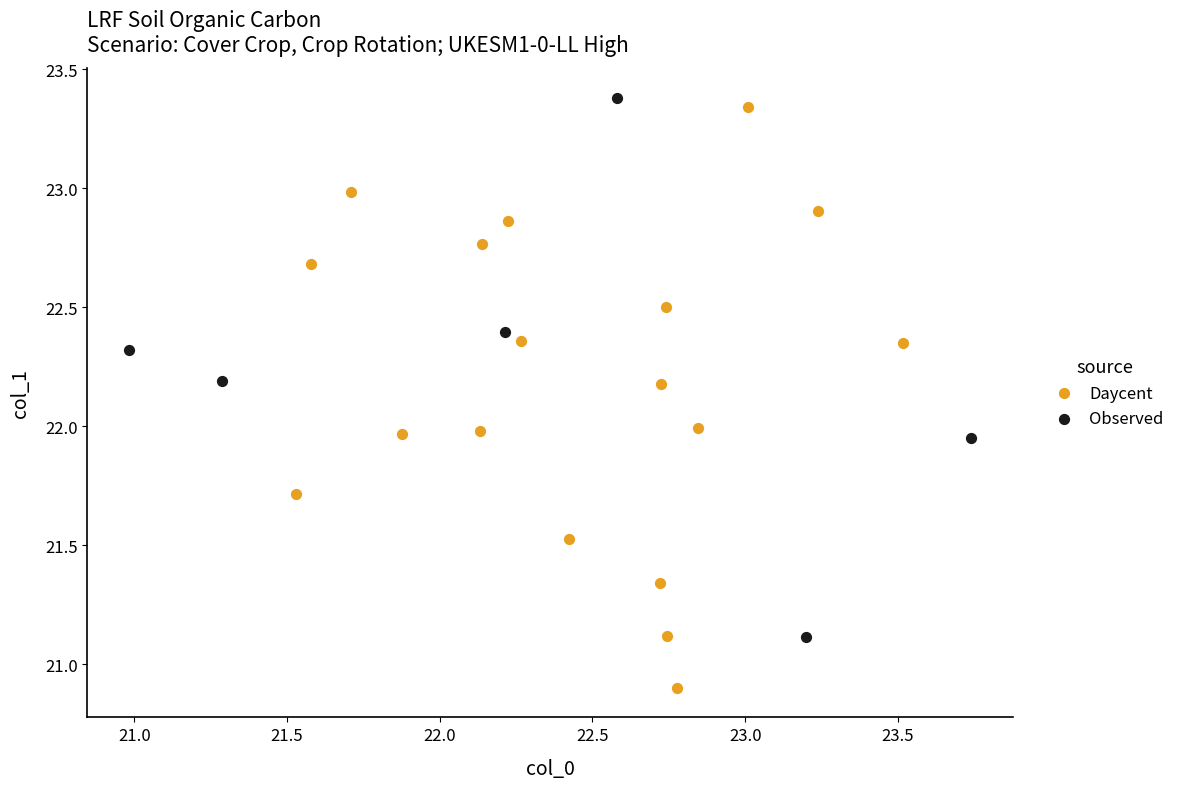

Which series reaches the minimum Y coordinate?

Daycent